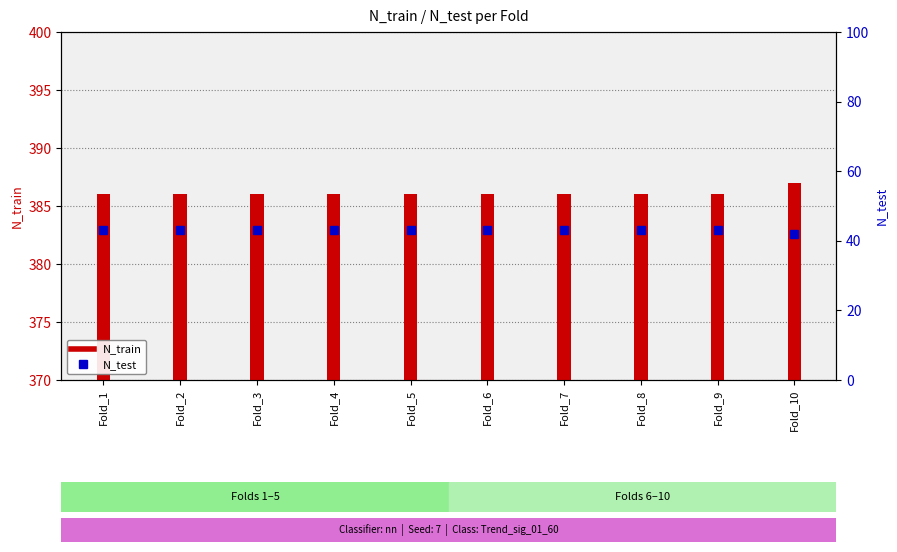

Reading left to right, transcribe all the data shown in this chart.

N_train: Fold_1=386	Fold_2=386	Fold_3=386	Fold_4=386	Fold_5=386	Fold_6=386	Fold_7=386	Fold_8=386	Fold_9=386	Fold_10=387
N_test: Fold_1=43	Fold_2=43	Fold_3=43	Fold_4=43	Fold_5=43	Fold_6=43	Fold_7=43	Fold_8=43	Fold_9=43	Fold_10=42